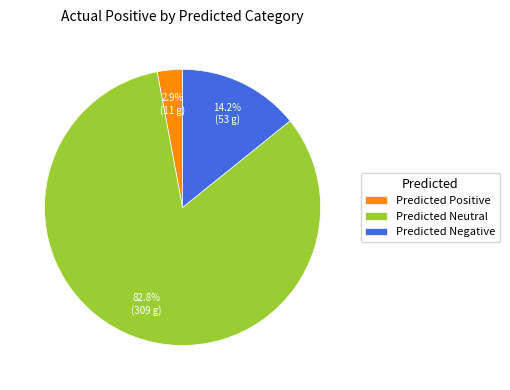

Which has a higher value, Predicted Positive or Predicted Neutral?

Predicted Neutral